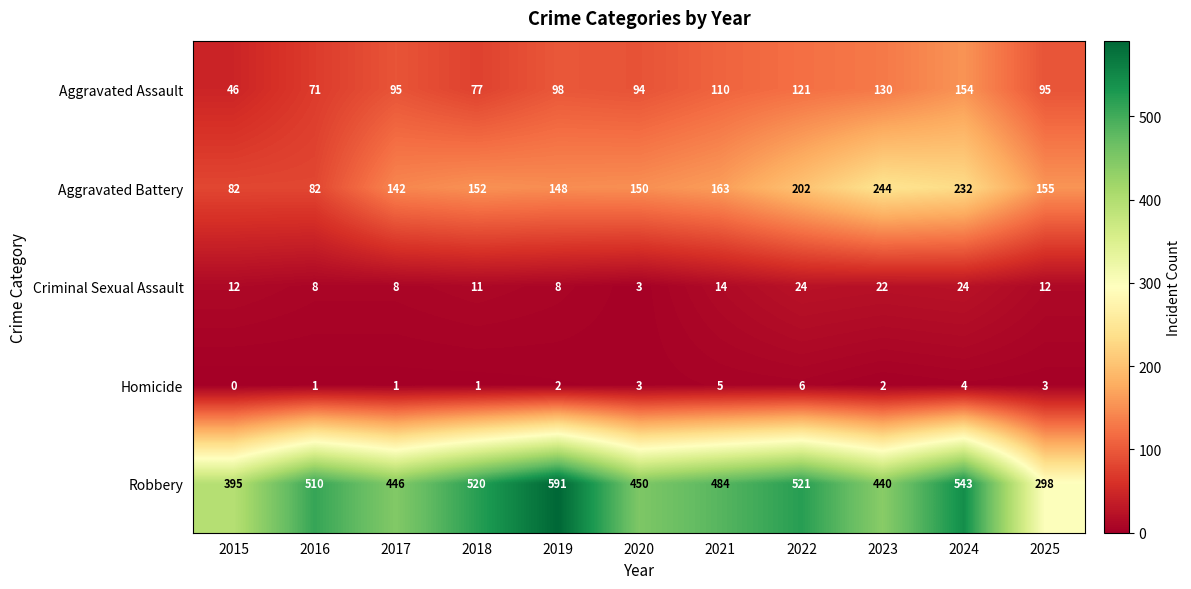

Which series has the largest range (max minus min)?

Robbery